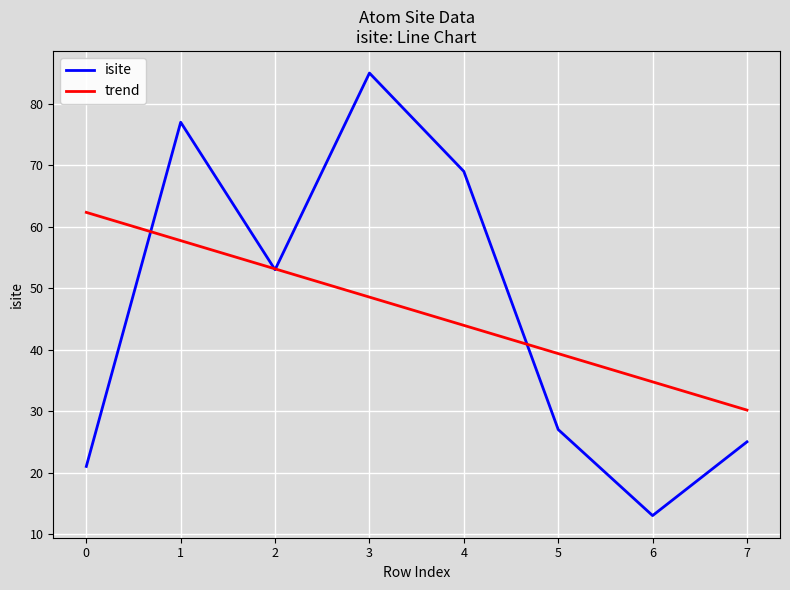

True or false: trend and isite intersect in this chart.

True